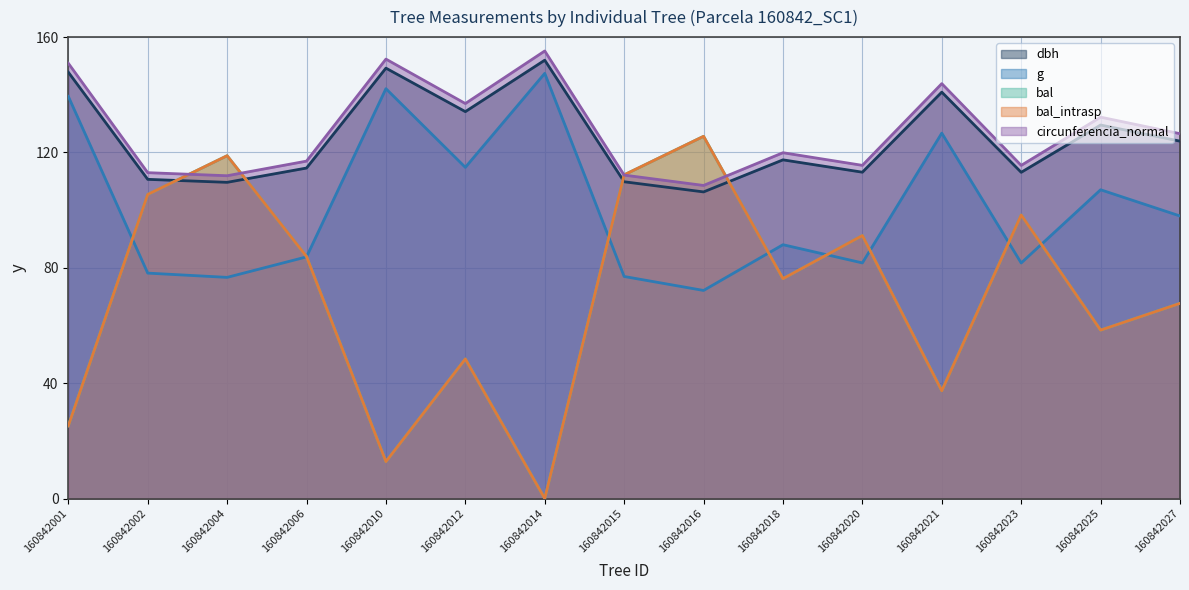

Reading left to right, list all the values displayed in this chart.

dbh: 160842001=147.8	160842002=110.7	160842004=109.6	160842006=114.6	160842010=149.2	160842012=134.2	160842014=152.0	160842015=109.8	160842016=106.3	160842018=117.4	160842020=113.2	160842021=140.9	160842023=113.1	160842025=129.5	160842027=123.9
g: 160842001=139.4	160842002=78.2	160842004=76.7	160842006=83.8	160842010=142.1	160842012=114.8	160842014=147.4	160842015=77.0	160842016=72.2	160842018=88.0	160842020=81.7	160842021=126.7	160842023=81.7	160842025=107.1	160842027=98.0
bal: 160842001=25.2	160842002=105.4	160842004=118.9	160842006=83.9	160842010=12.8	160842012=48.4	160842014=0.0	160842015=112.2	160842016=125.6	160842018=76.2	160842020=91.2	160842021=37.4	160842023=98.3	160842025=58.4	160842027=67.7
bal_intrasp: 160842001=25.2	160842002=105.4	160842004=118.9	160842006=83.9	160842010=12.8	160842012=48.4	160842014=0.0	160842015=112.2	160842016=125.6	160842018=76.2	160842020=91.2	160842021=37.4	160842023=98.3	160842025=58.4	160842027=67.7
circunferencia_normal: 160842001=150.9	160842002=113.0	160842004=111.9	160842006=117.0	160842010=152.4	160842012=137.0	160842014=155.2	160842015=112.2	160842016=108.6	160842018=119.9	160842020=115.5	160842021=143.9	160842023=115.5	160842025=132.2	160842027=126.5